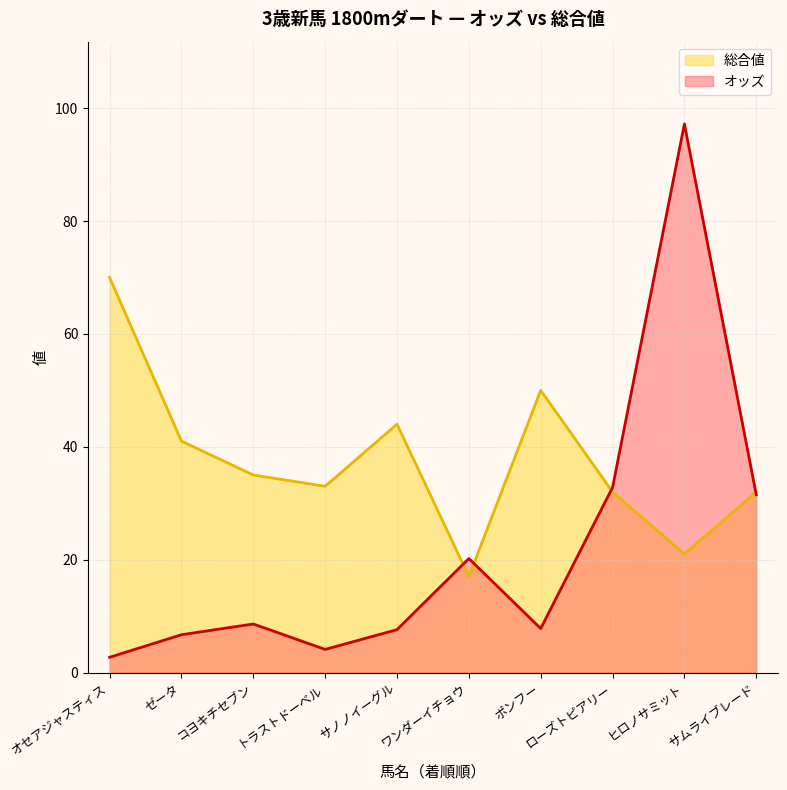

The value of 総合値 at サムライブレード is 15.5. True or false?

False